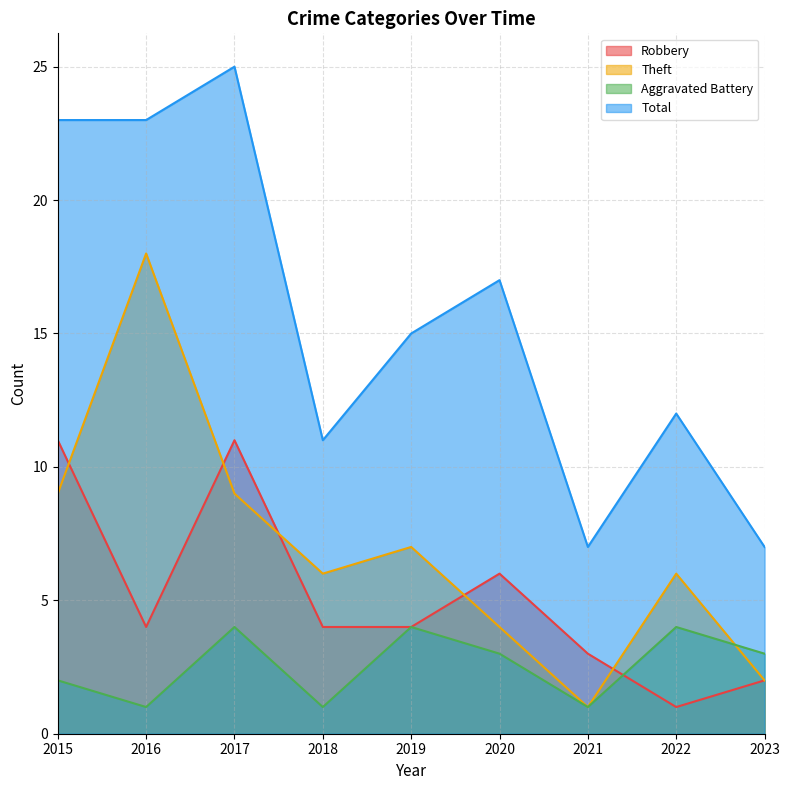

Count the Robbery values in the range 3 to 6.

5